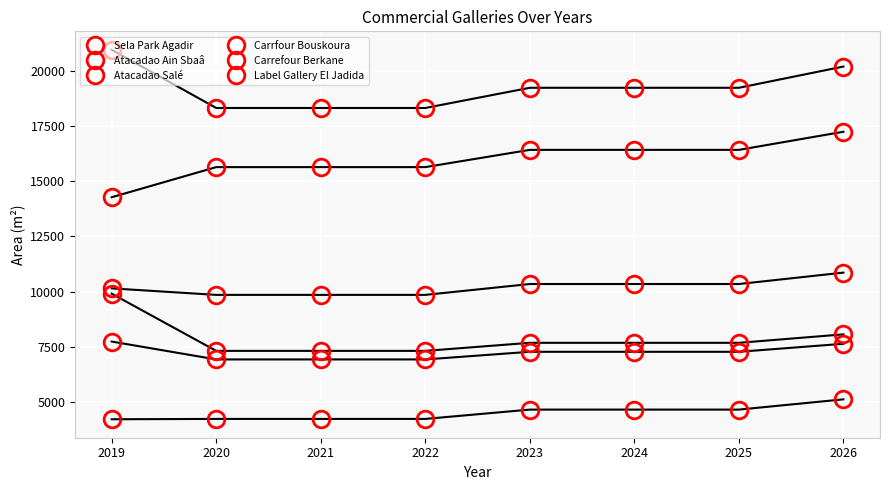

True or false: Atacadao Ain Sbaâ and Atacadao Salé cross at least once.

False